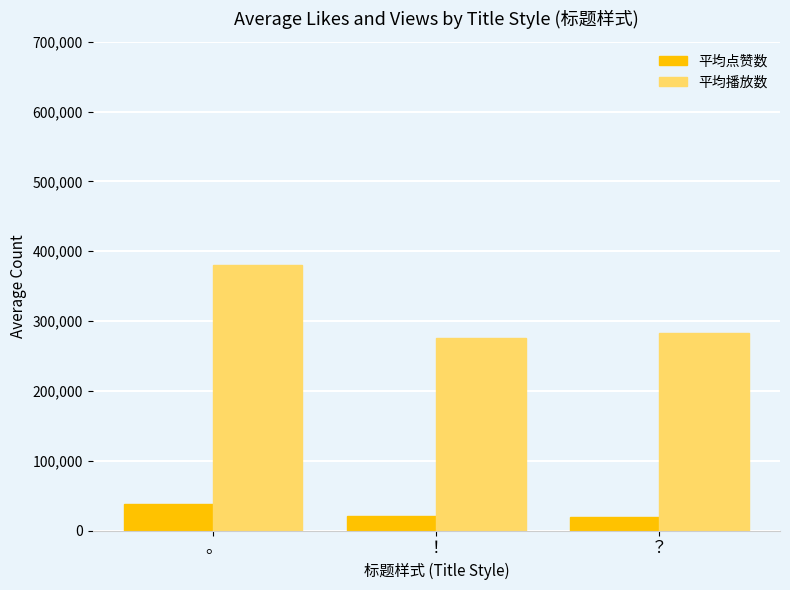

At ？, list the series in order from largest to smallest.

平均播放数, 平均点赞数